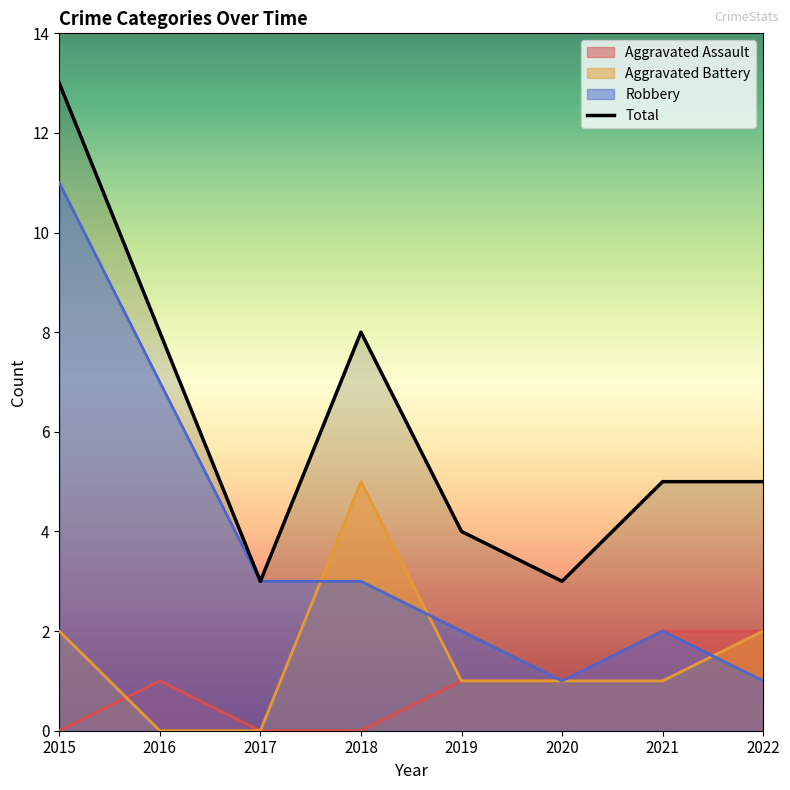

Rank the categories by value from lowest to highest.

2017, 2020, 2019, 2021, 2022, 2016, 2018, 2015